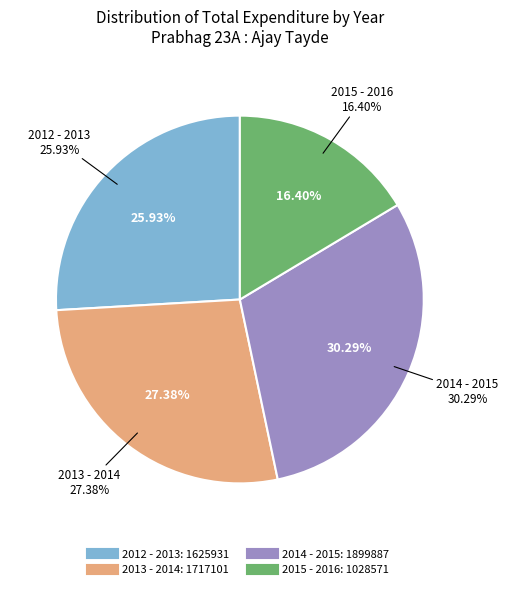

Between 2015 - 2016 and 2014 - 2015, which is larger?

2014 - 2015